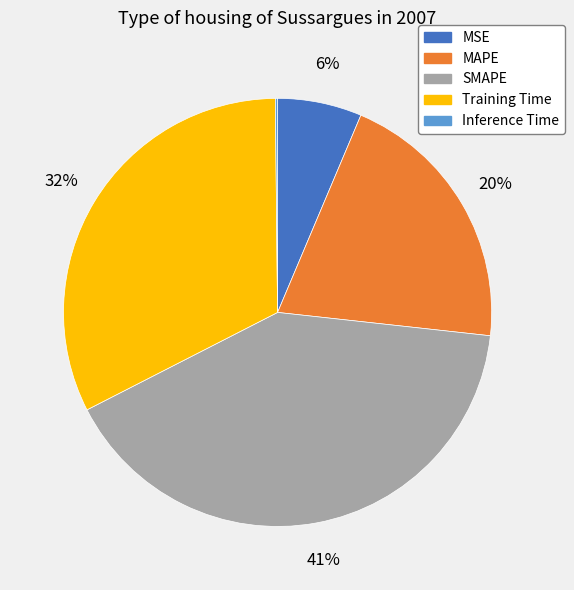

What is the largest slice in the pie chart?

SMAPE